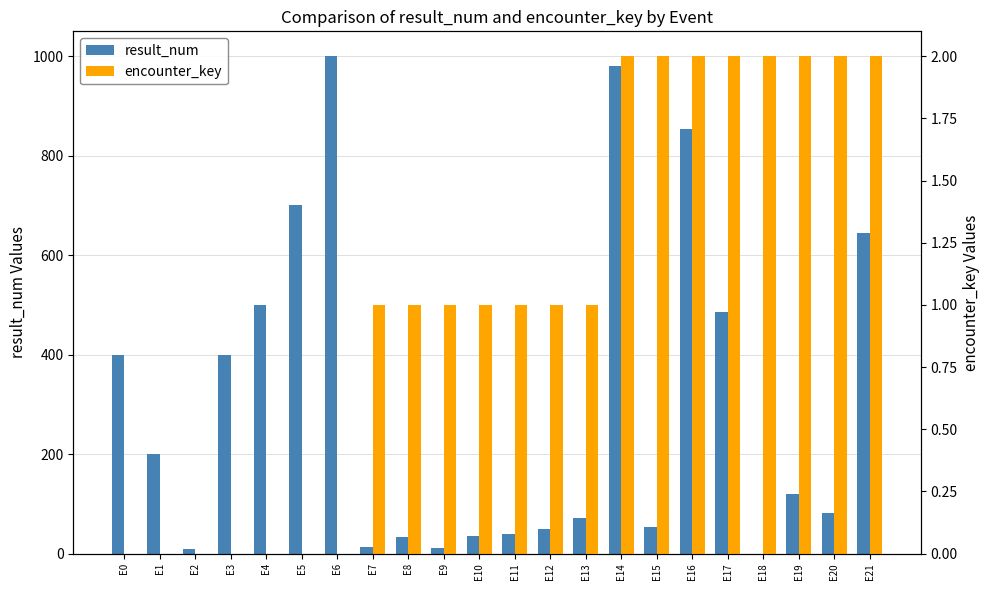

Where is result_num nearest to the value 500?

E4